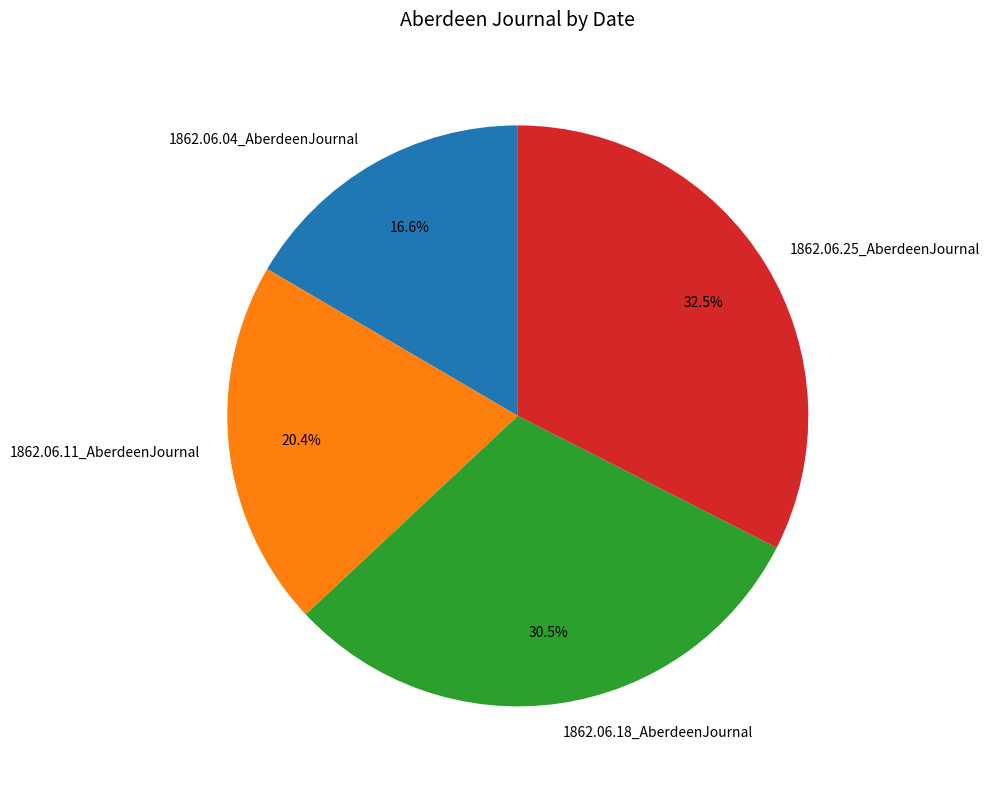

True or false: 1862.06.11_AberdeenJournal accounts for 20% of the total.

True